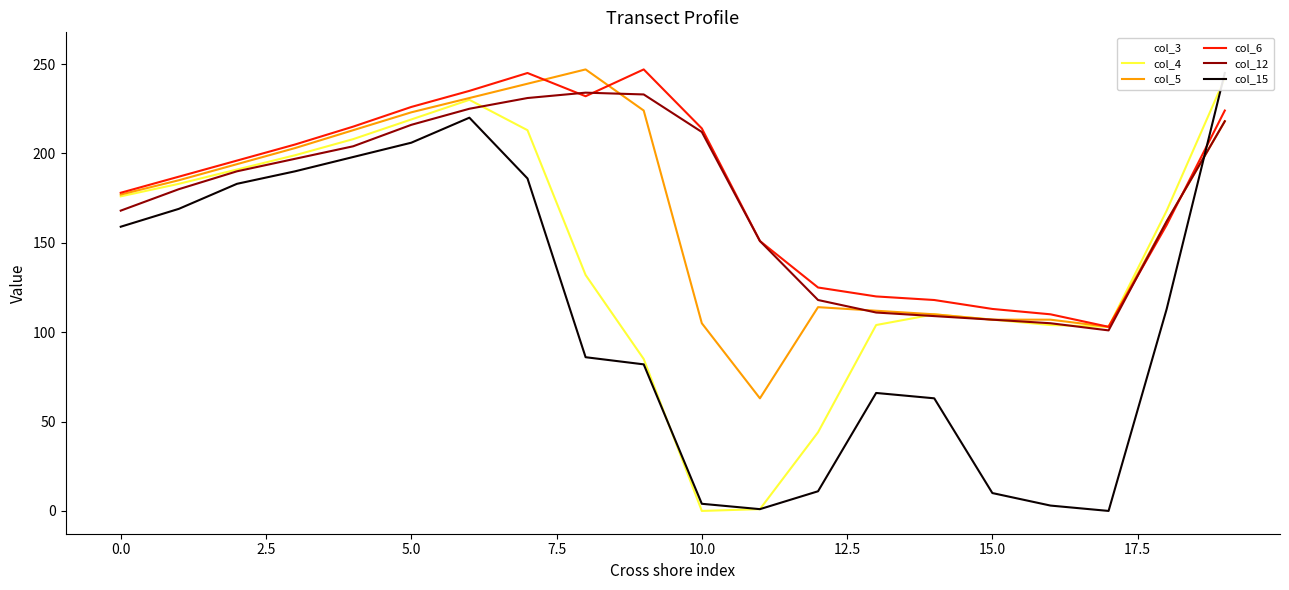

Where is the first local minimum for col_12?

17